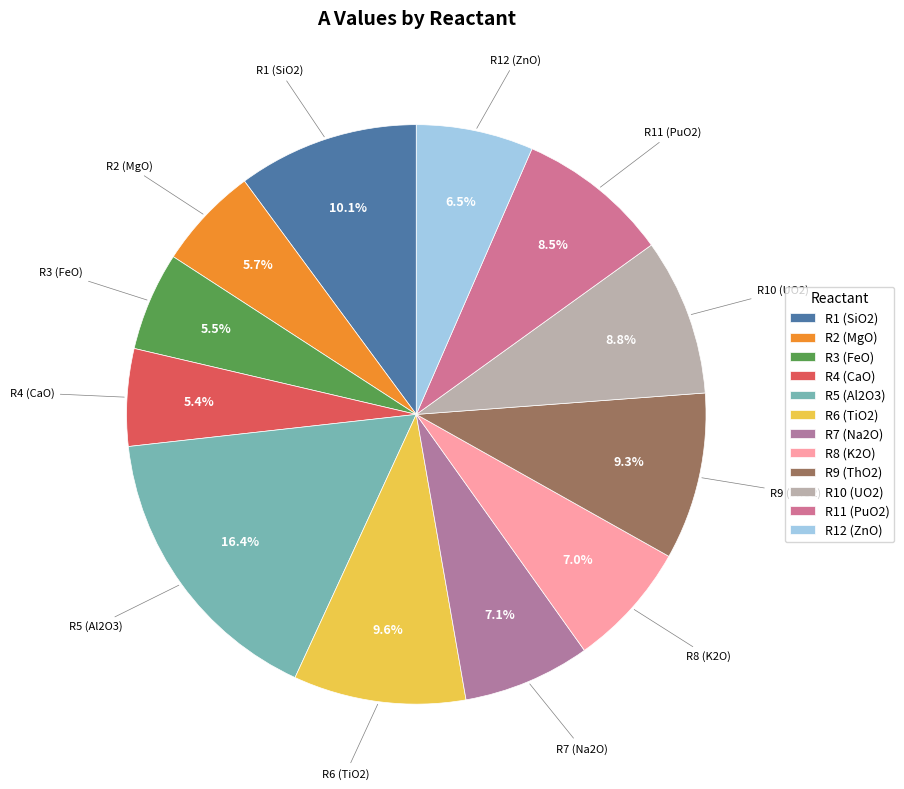

Which category has the biggest portion of the pie?

R5 (Al2O3)